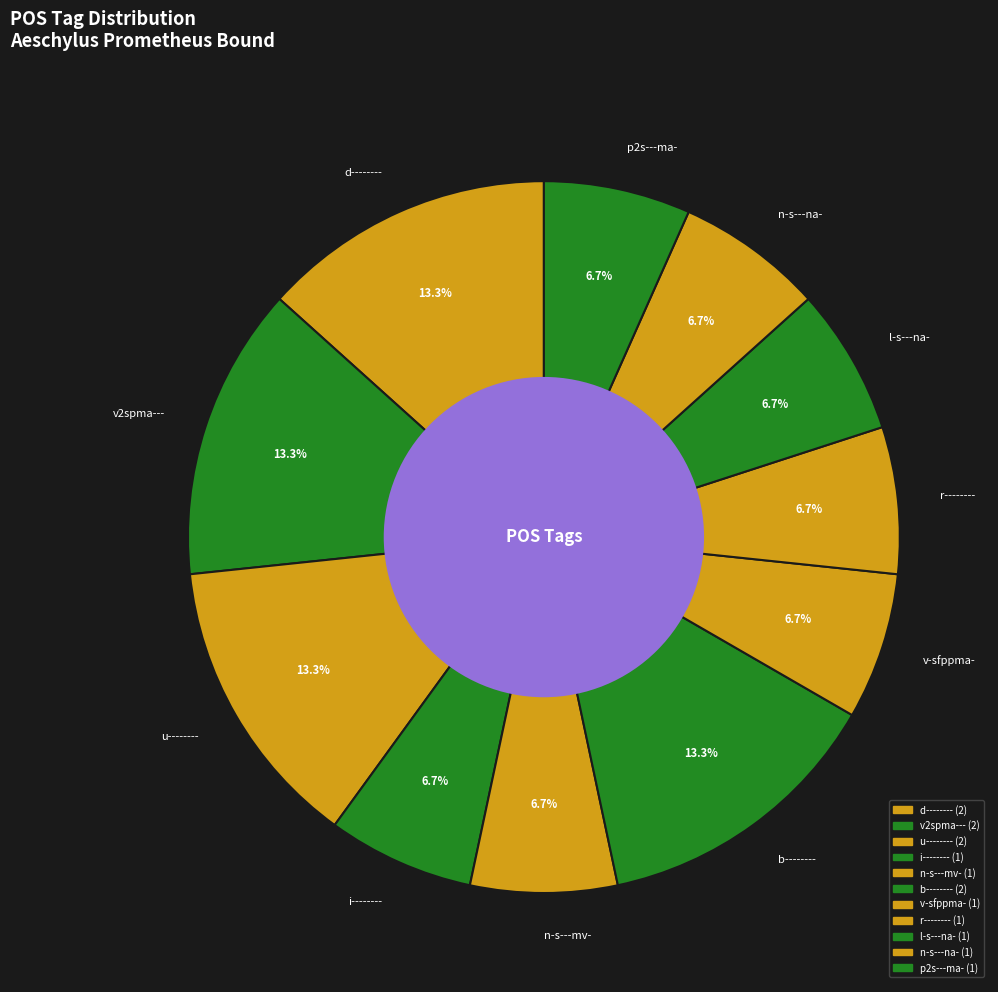

True or false: n-s---mv- accounts for 16% of the total.

False